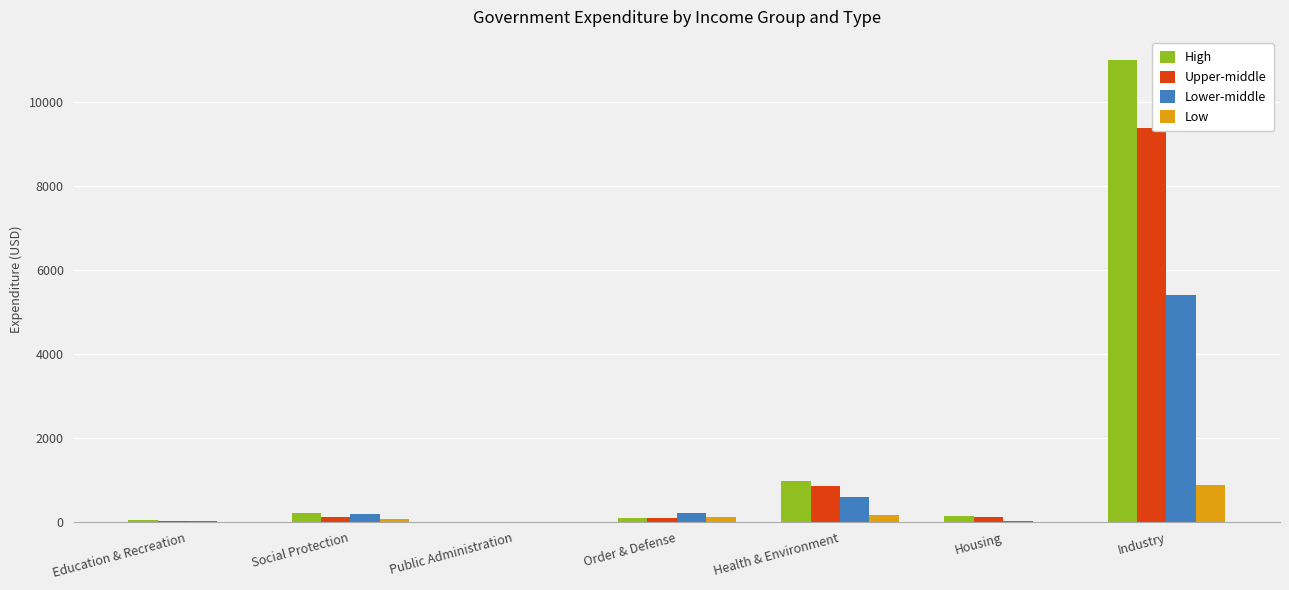

Is it true that High equals 156.1 at Housing?

True